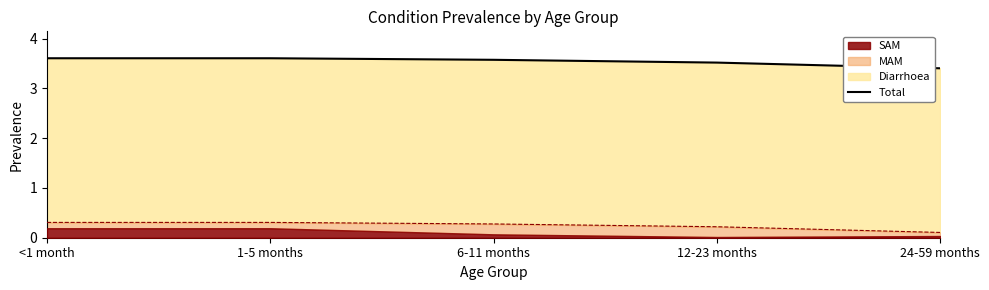

What is the difference between the values at 24-59 months and 6-11 months?

0.2